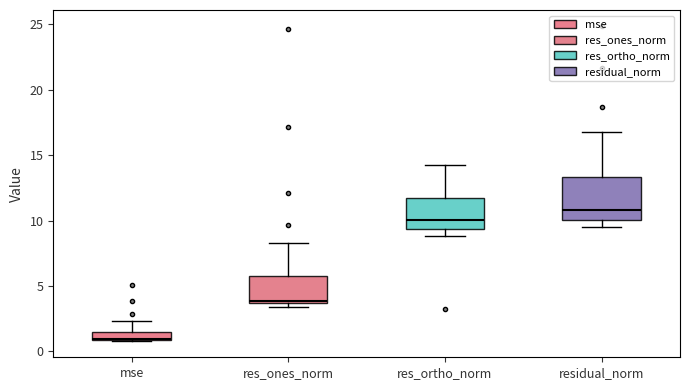

Comparing the boxes themselves (not the whiskers), which one is the tallest?

residual_norm